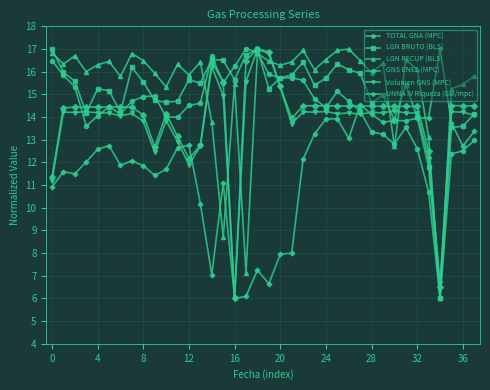

What is the lowest value of the GNS ENEL (MPC) series?

6.0